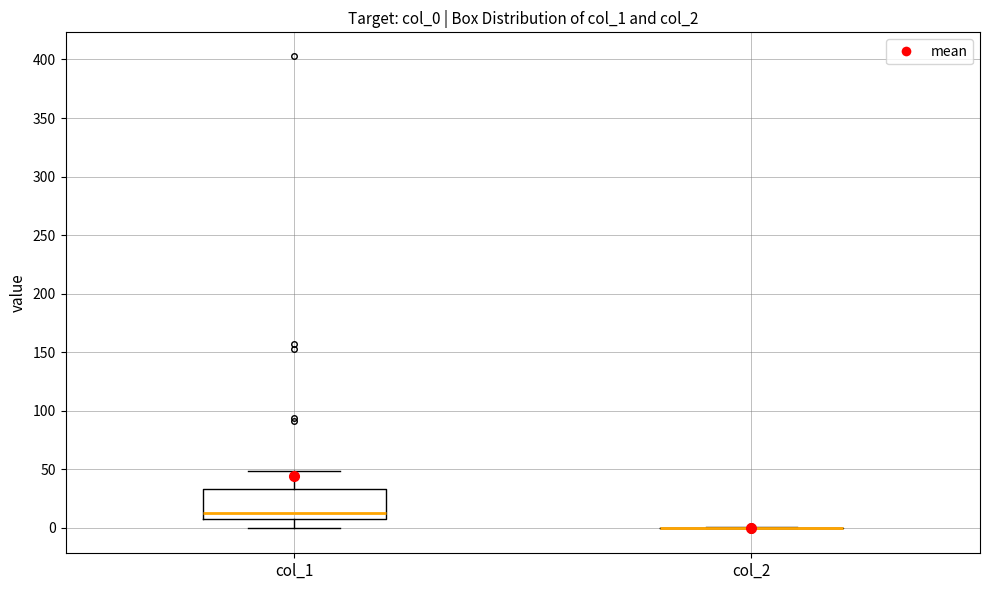

Where does the upper whisker of the box for col_1 end on the y-axis? The values are not printed on the chart, so give them approximately, as read against the axis.

50